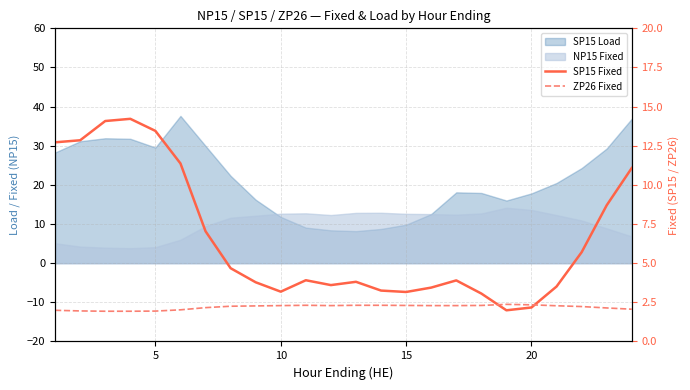

At which category does SP15 Fixed reach its first local valley?

10